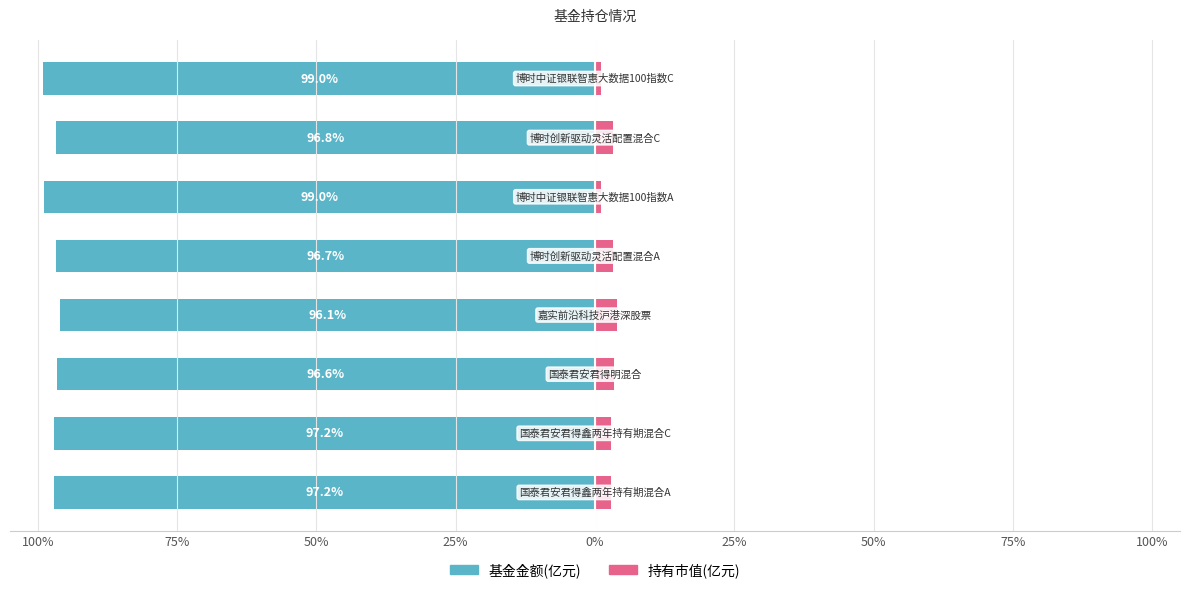

The value of 基金金额(亿元) at 0% is -24.1. True or false?

False